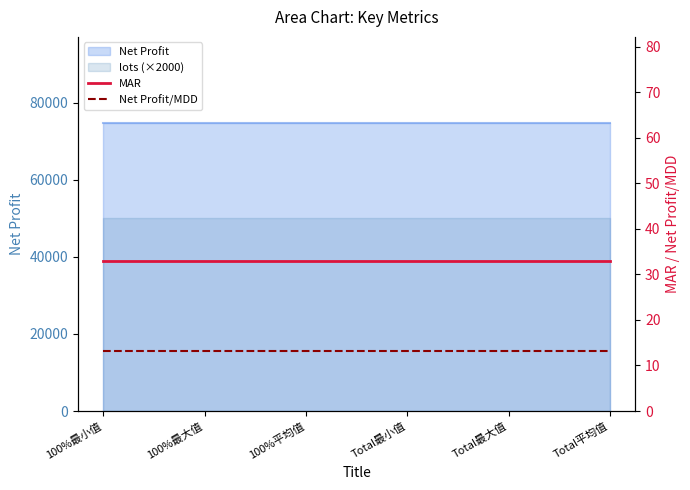

True or false: MAR and Net Profit/MDD cross at least once.

False